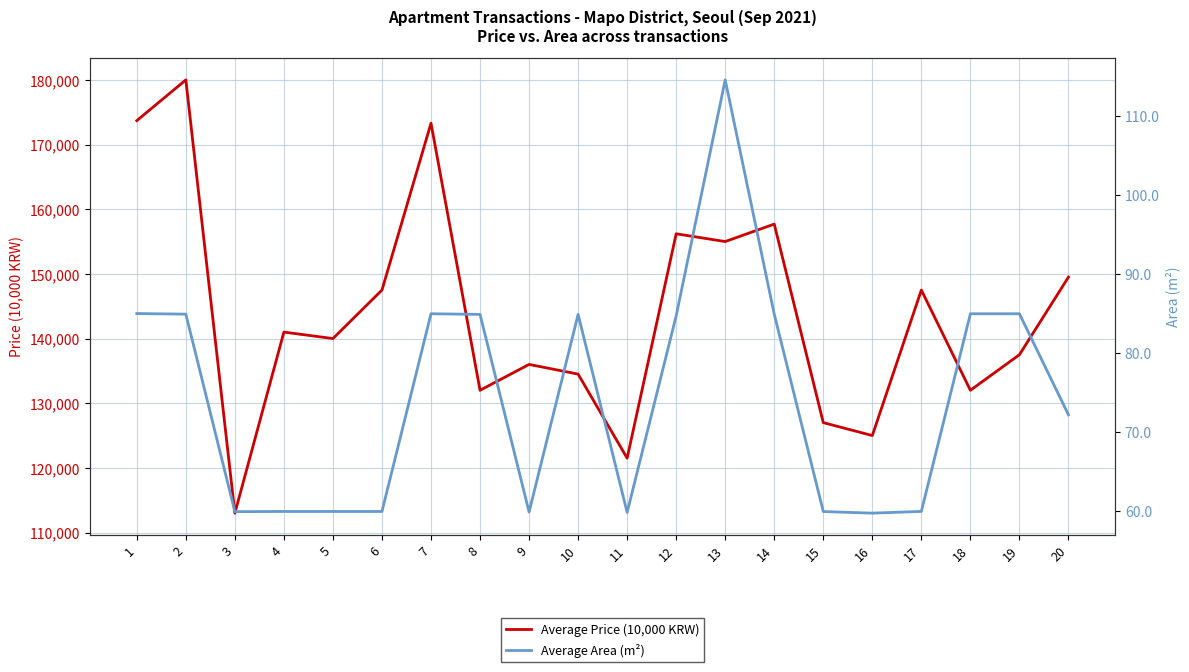

What is the highest value of the Average Area (m²) series?

114.5